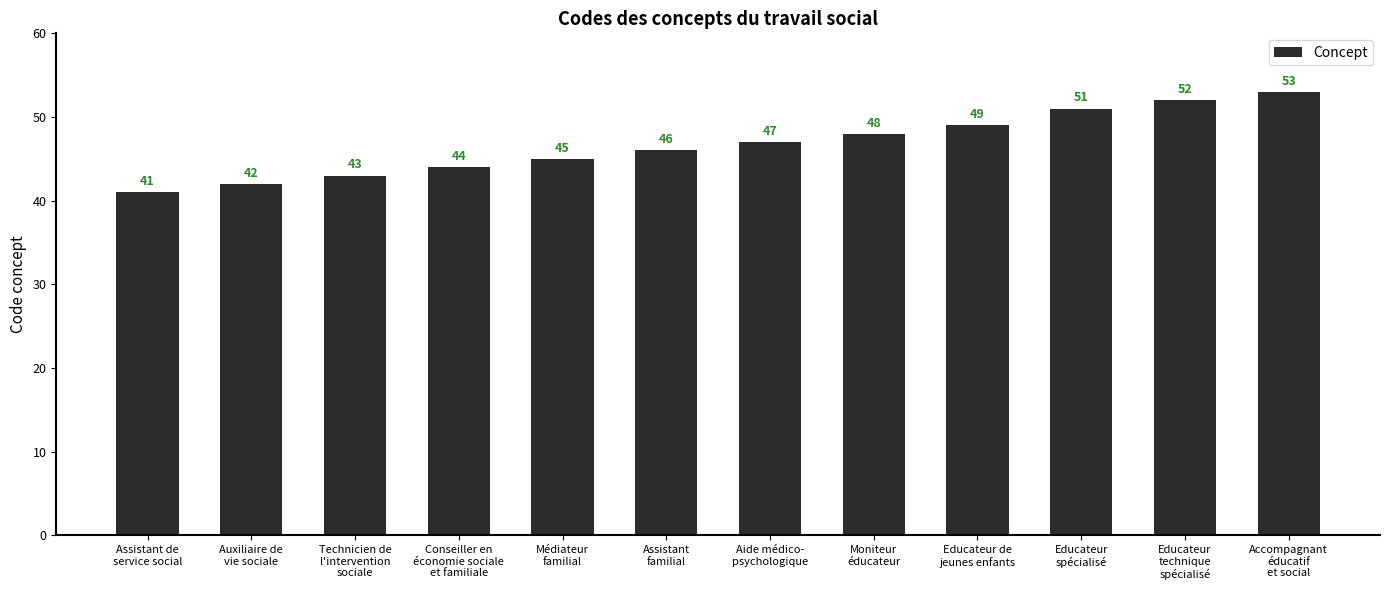

True or false: the data shows 41 at Assistant de
service social.

True